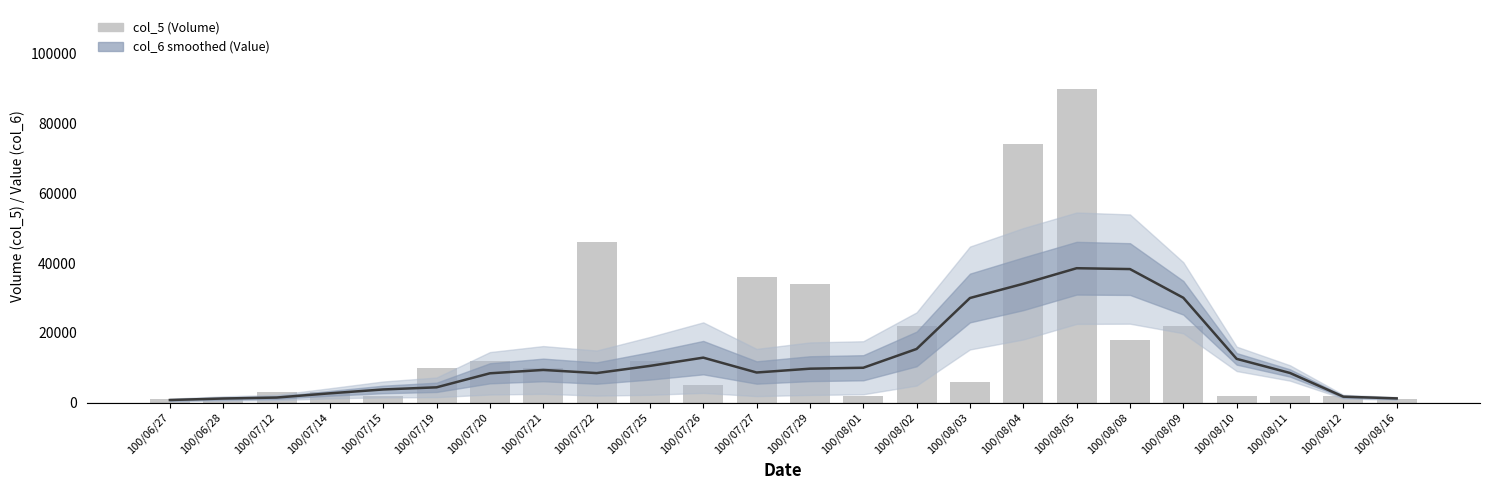

At which label is col_6 smoothed (Value) closest to 19629?

100/08/02